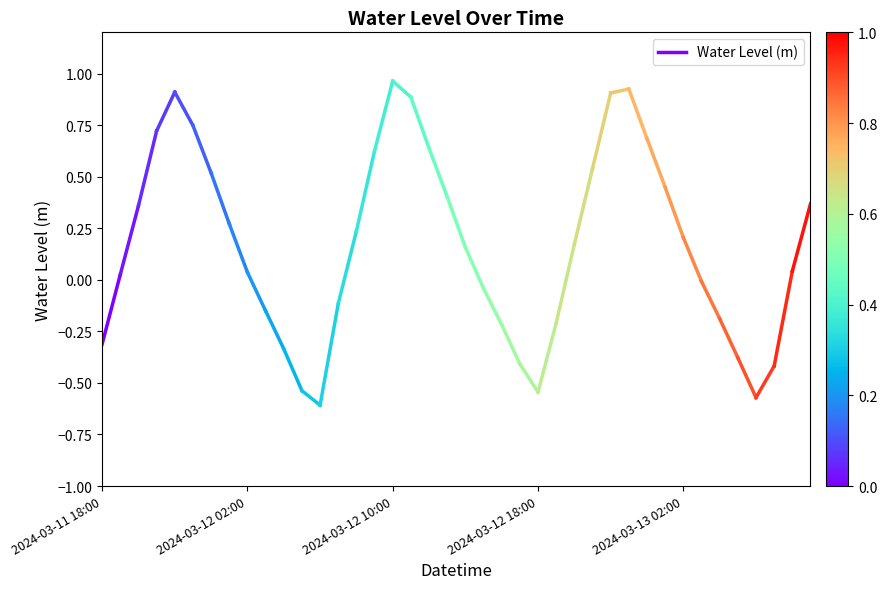

Is this an area chart (filled region under the line)?

No